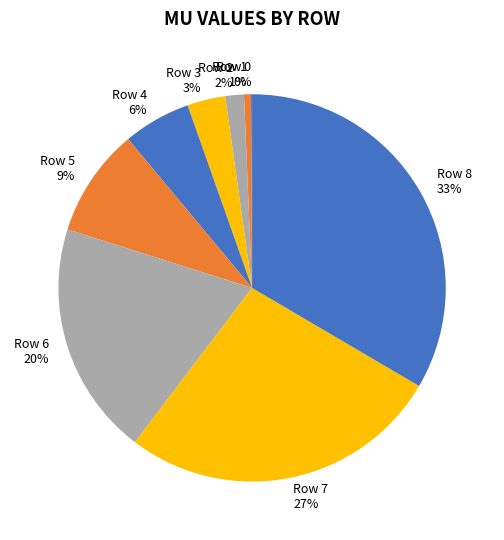

What is the largest slice in the pie chart?

Row 8 33%